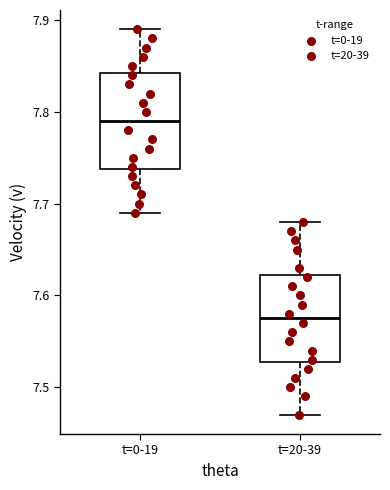

Reading left to right, read every box against the y-axis: the position of its median line, the range the box covers, and the ends of its whiskers. The values are not printed on the chart, so give them approximately, as read against the axis.

t=0-19: median 7.79, box 7.74 to 7.84, whiskers 7.69 to 7.89
t=20-39: median 7.58, box 7.53 to 7.62, whiskers 7.47 to 7.68